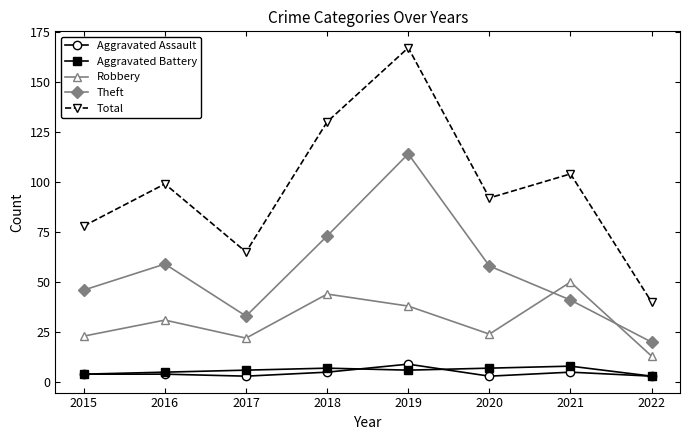

True or false: Total and Aggravated Battery cross at least once.

False